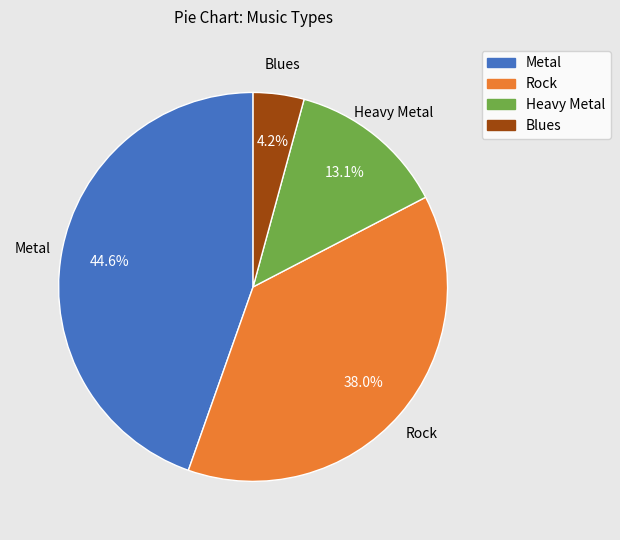

Which has a higher value, Metal or Rock?

Metal